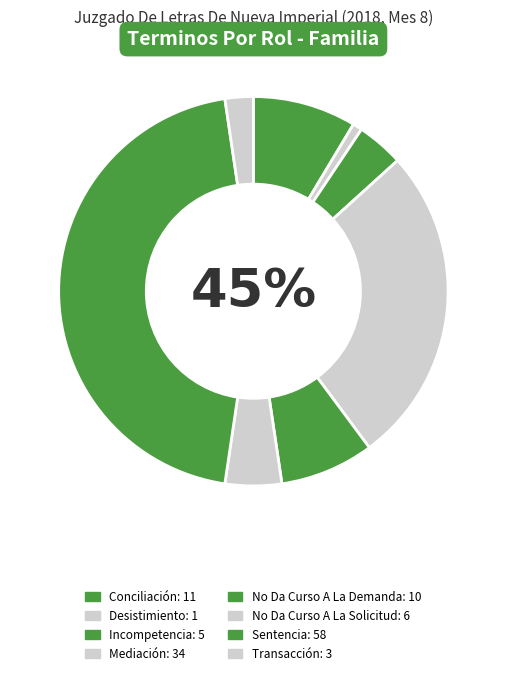

To the nearest percent, what is the average slice percentage?

12%